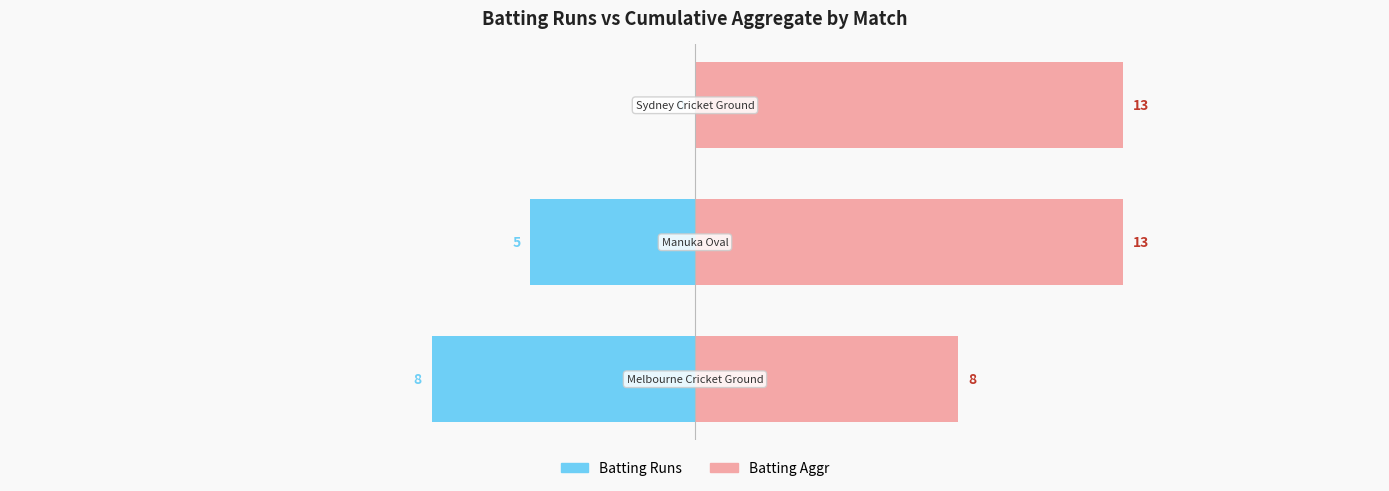

Between 0 and 2, which is larger?

2